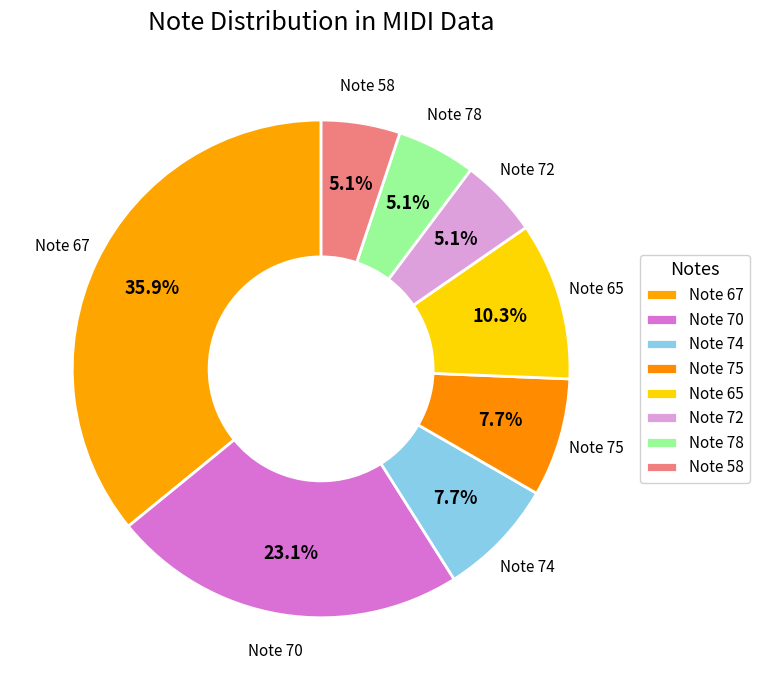

Is there a majority slice in this chart?

No